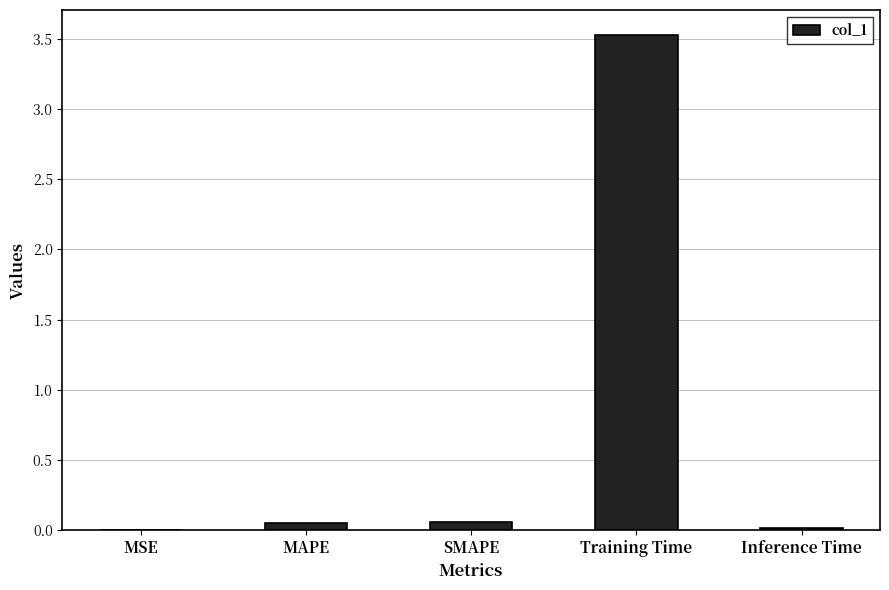

Is it true that the value at Inference Time is 0.0?

True